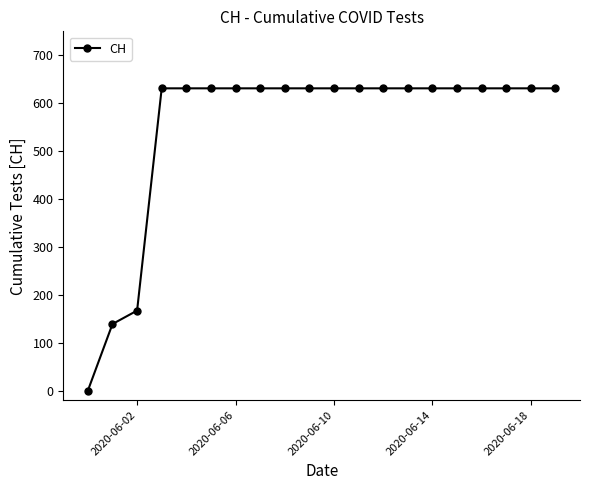

What is the sum of all values?

11033